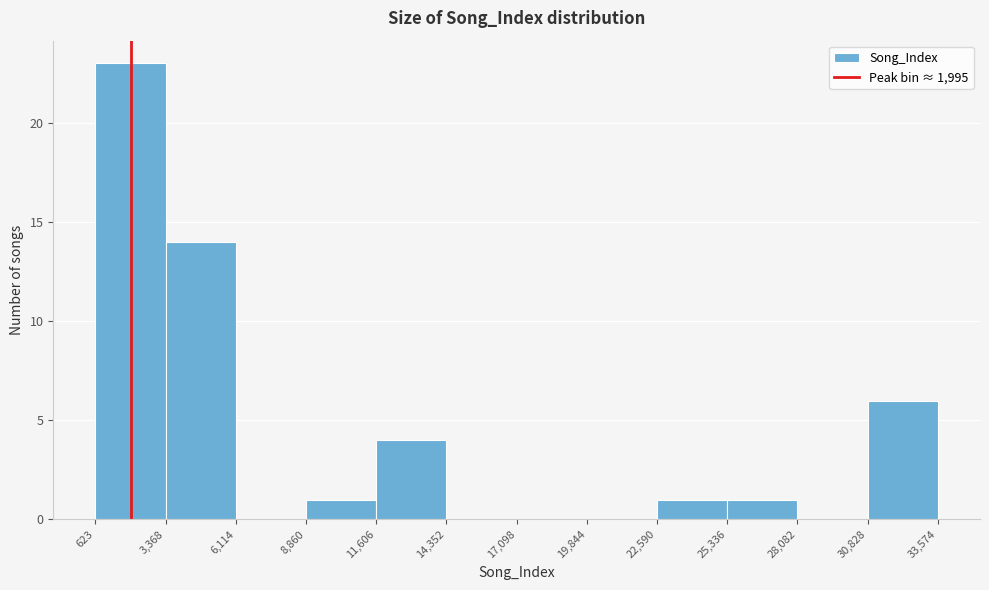

Reading left to right, list every bar in this chart as the range it spans on the x-axis followed by its height. The values are not printed on the chart, so give them approximately, as read against the axis.

623 to 3,368: 23
3,368 to 6,114: 14
6,114 to 8,860: 0
8,860 to 11,606: 1
11,606 to 14,352: 4
14,352 to 17,098: 0
17,098 to 19,844: 0
19,844 to 22,590: 0
22,590 to 25,336: 1
25,336 to 28,082: 1
28,082 to 30,828: 0
30,828 to 33,574: 6